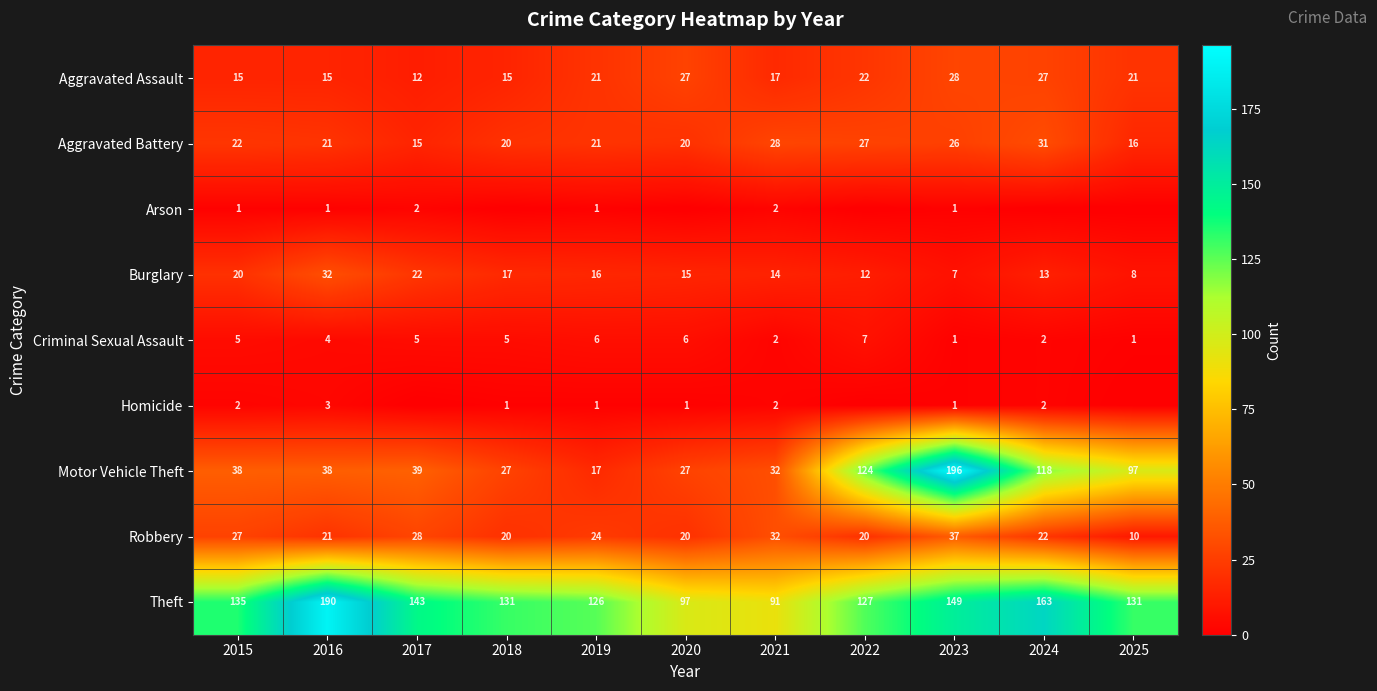

What is the difference between the highest and lowest values at 2021?

89